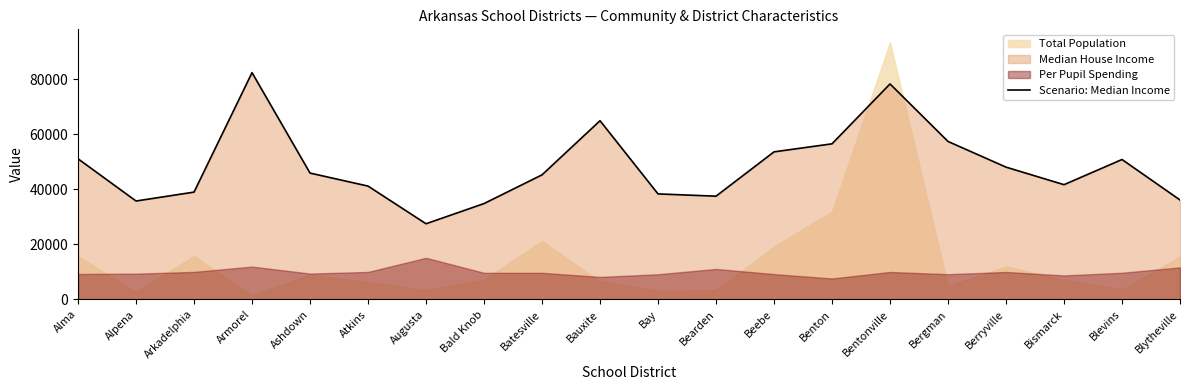

The chart shows a value of 36119 at Blytheville. True or false?

True